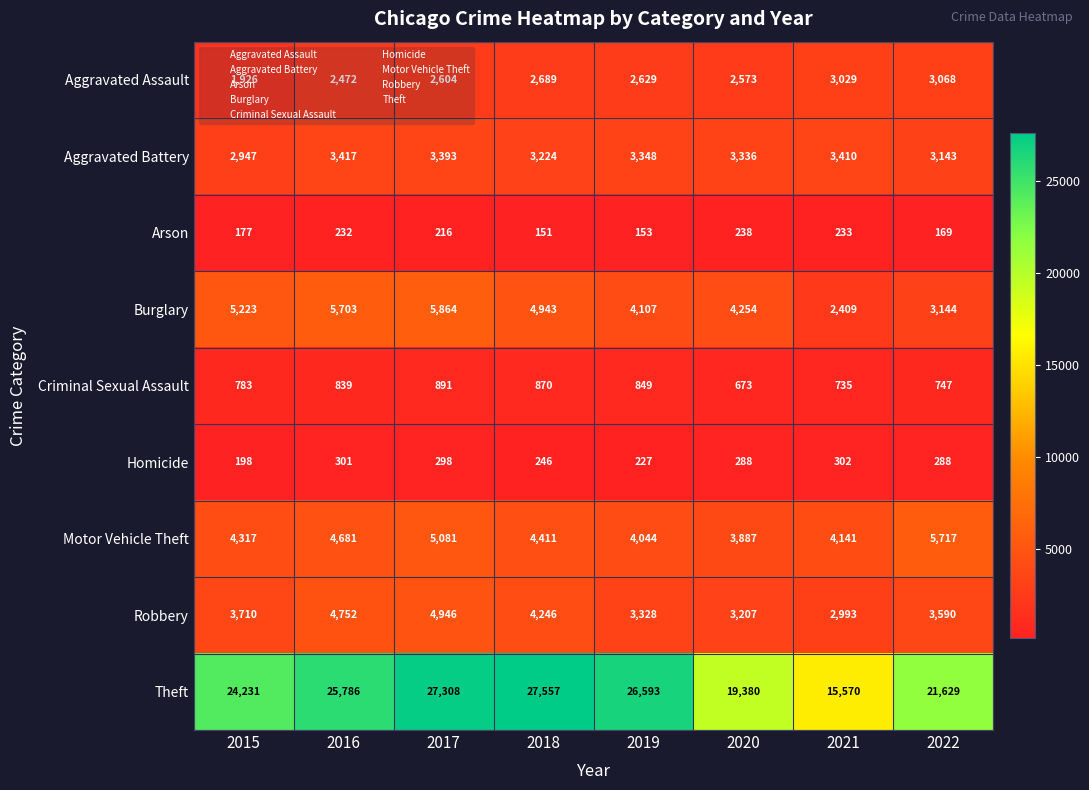

What is the minimum value for Criminal Sexual Assault?

673